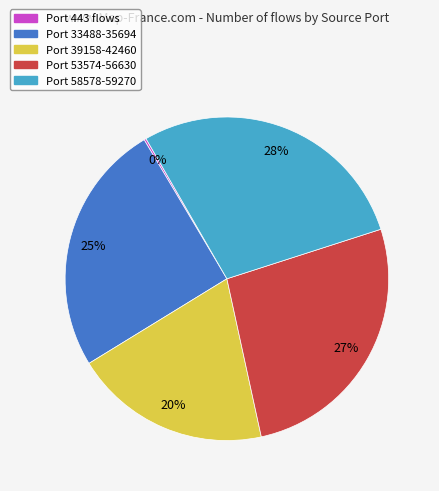

To the nearest percent, what is the difference between the largest and smallest slice percentages?

28%